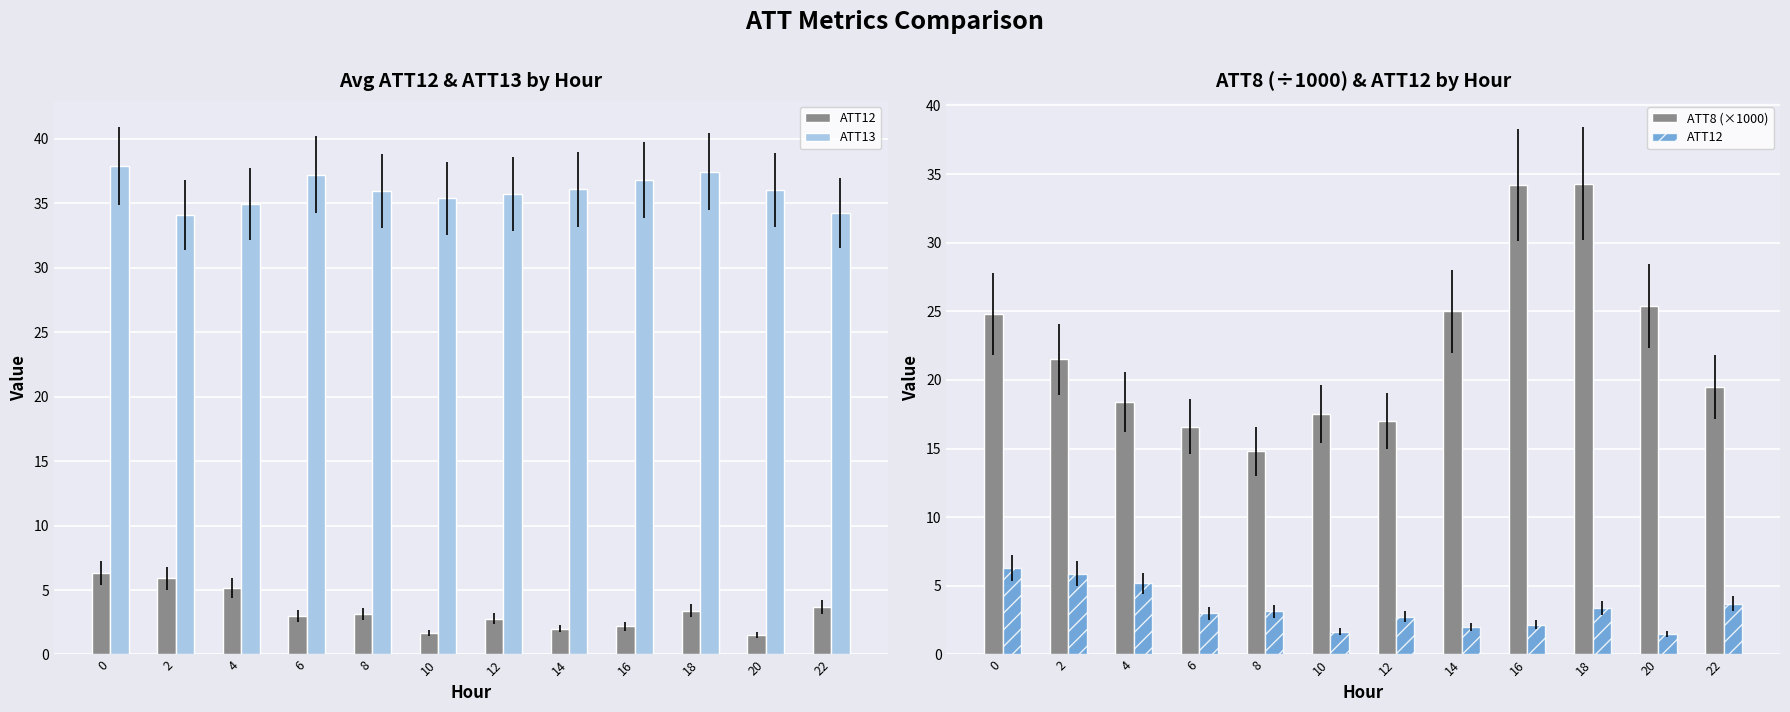

The value of ATT8 (×1000) at 14 is 25.0. True or false?

True